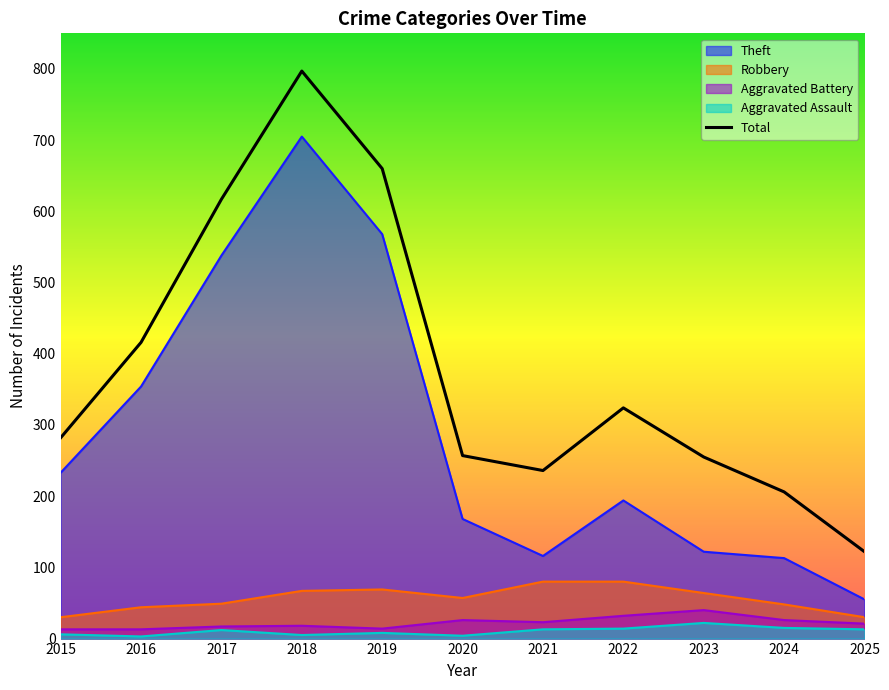

How many data points in Aggravated Assault are less than 12?

5